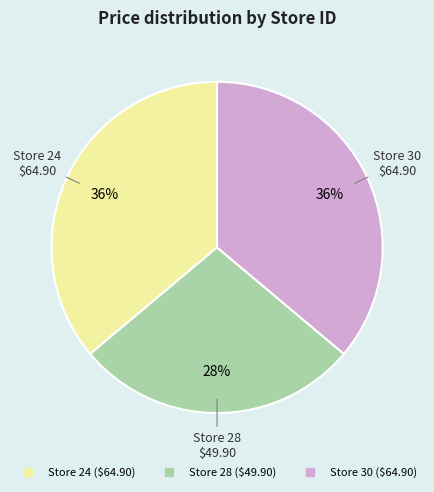

Is there any slice that represents more than half of the pie?

No